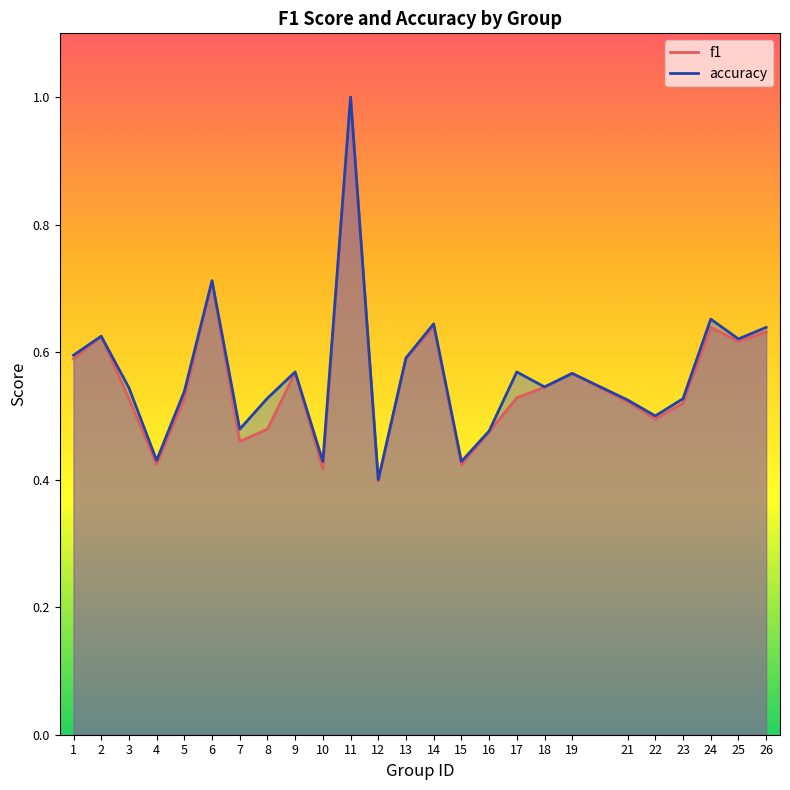

What is the value of the f1 point at the 14th from the left?

0.6